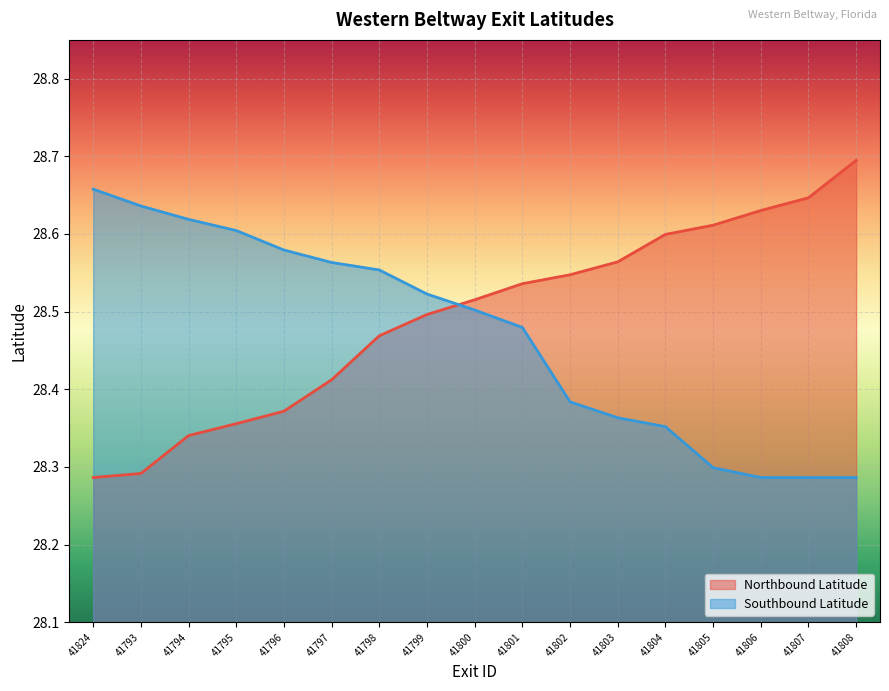

Does the chart display data point markers on the line(s)?

No